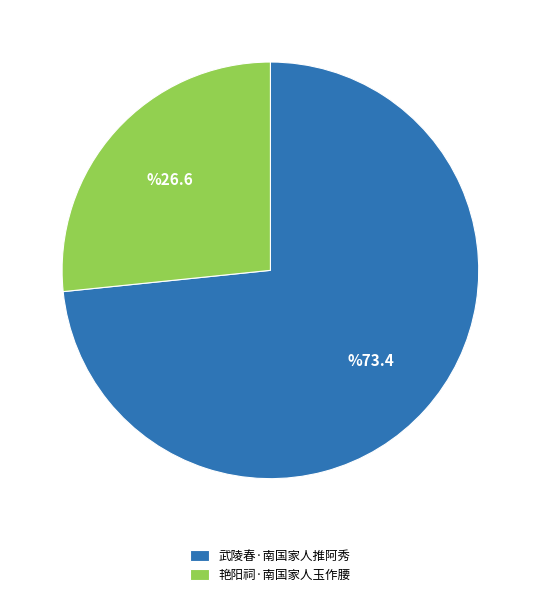

True or false: 艳阳祠·南国家人玉作腰 accounts for 27% of the total.

True